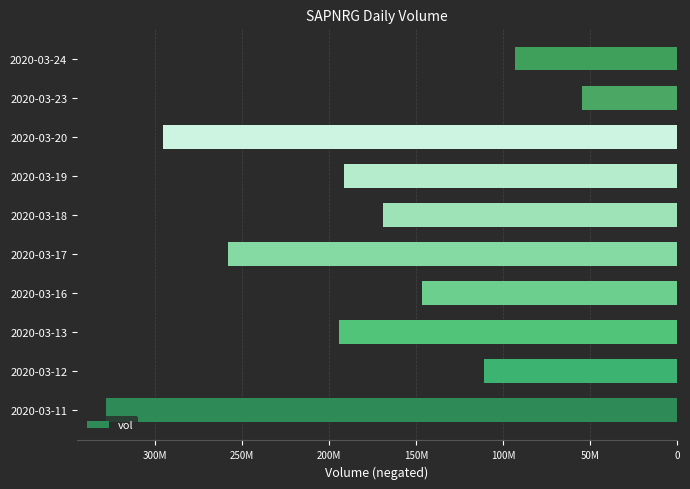

Does the chart contain any negative values?

Yes